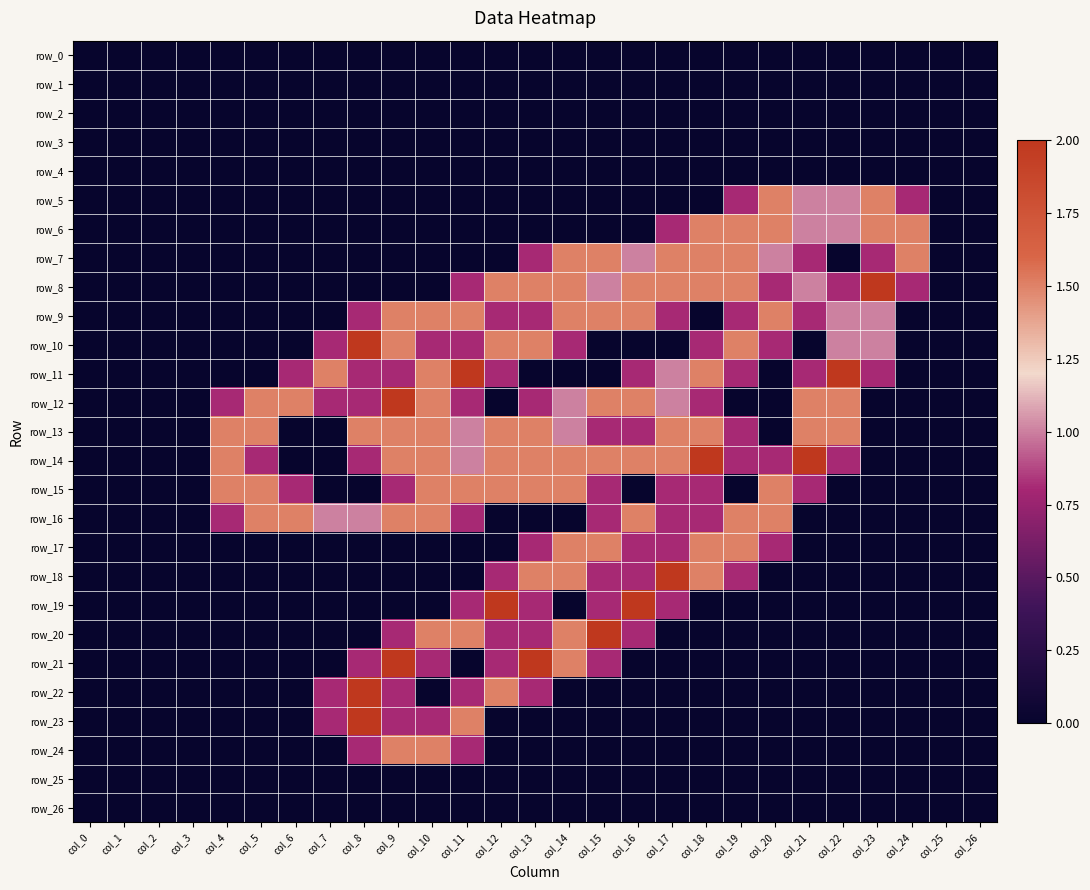

Which label corresponds to the smallest value in the chart?

col_0